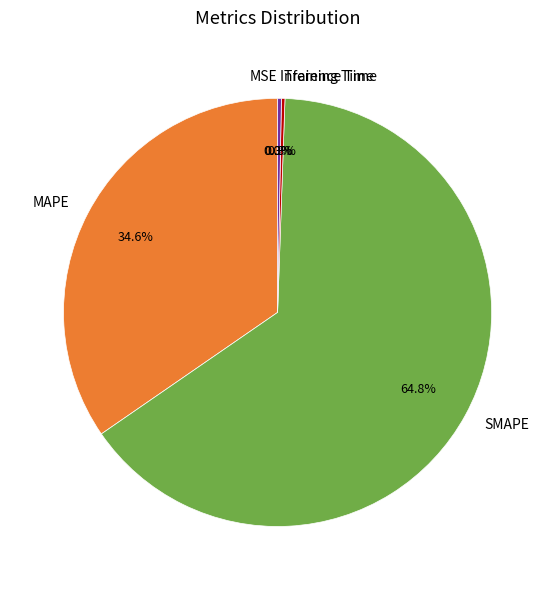

To the nearest percent, what is the average slice percentage?

20%